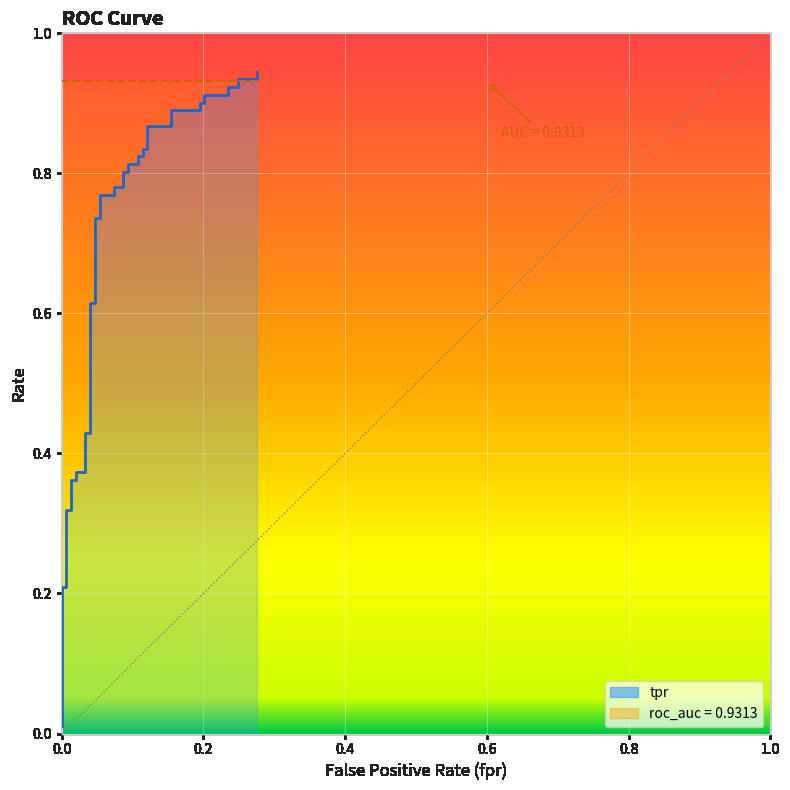

What is the change in value from 0.2 to 0.6?

+0.1